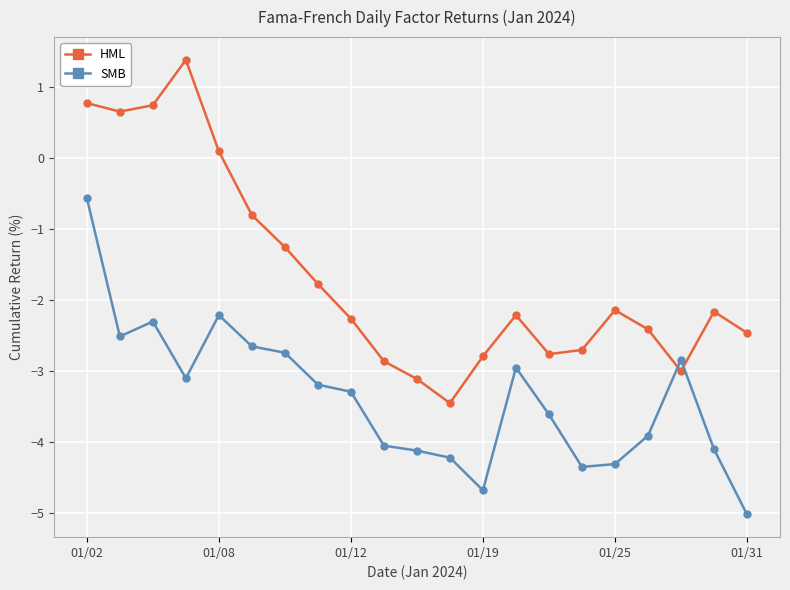

What is the average value of the HML series?

-1.6